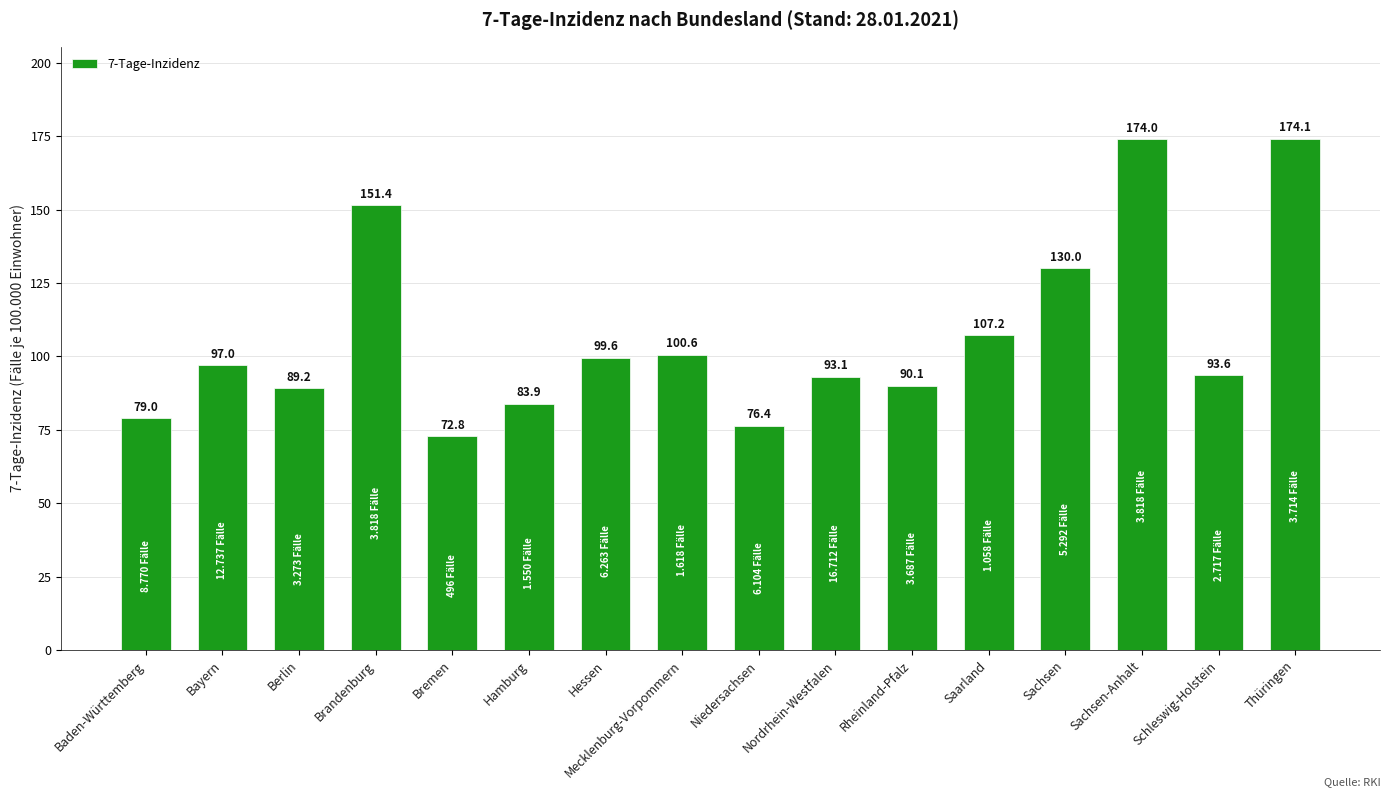

True or false: the data shows 136.6 at Mecklenburg-Vorpommern.

False